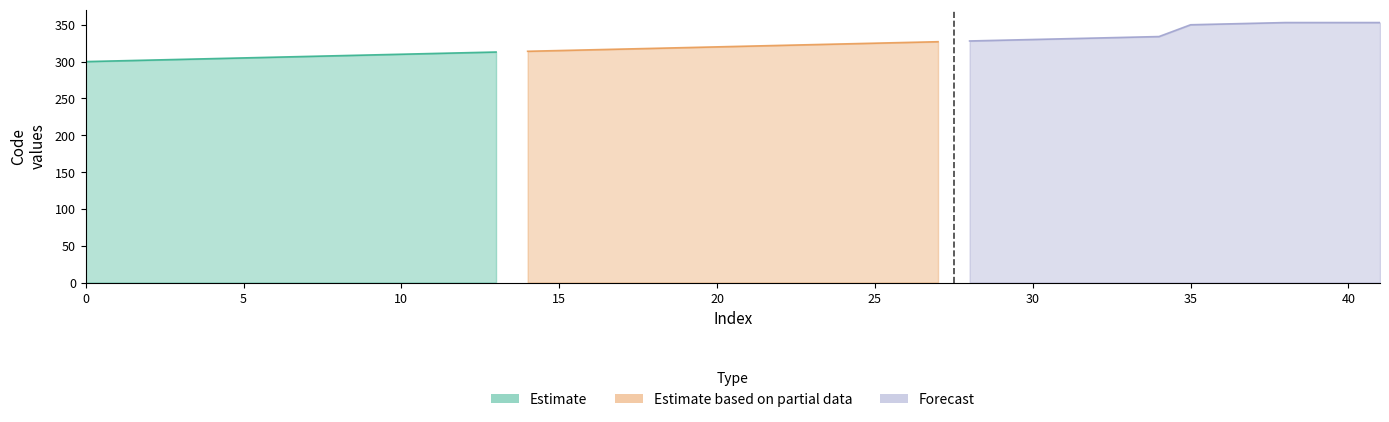

What is the total value across all series at 300?

942